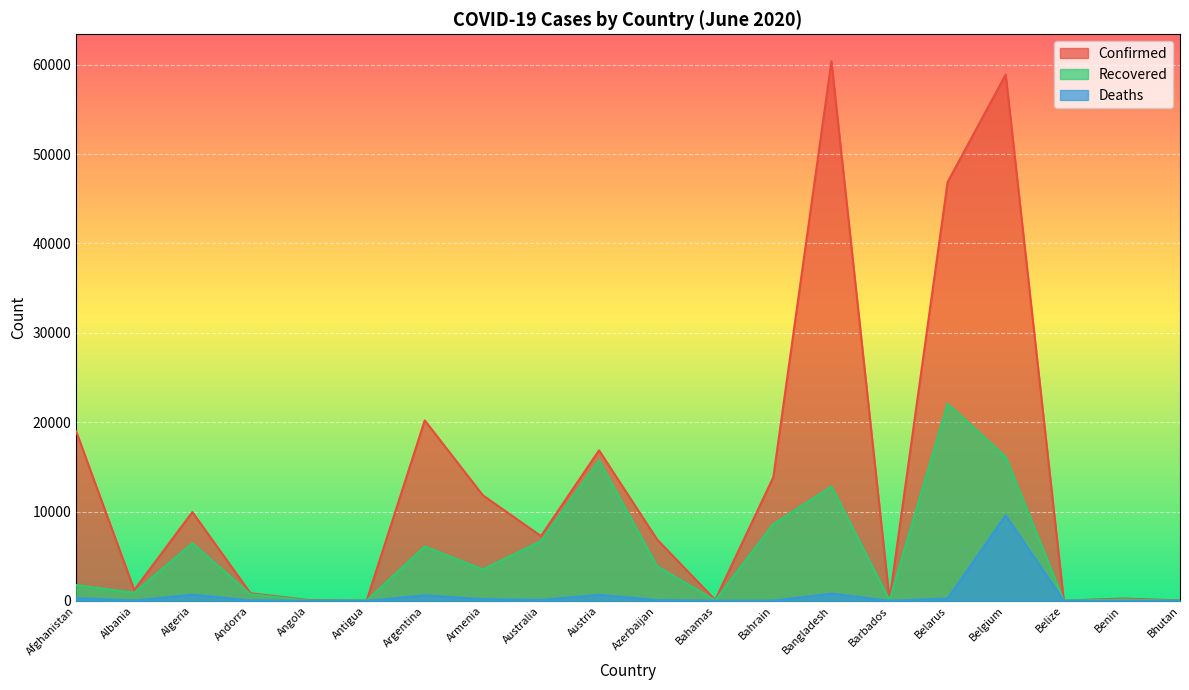

How many values in the Deaths series exceed 82?

9